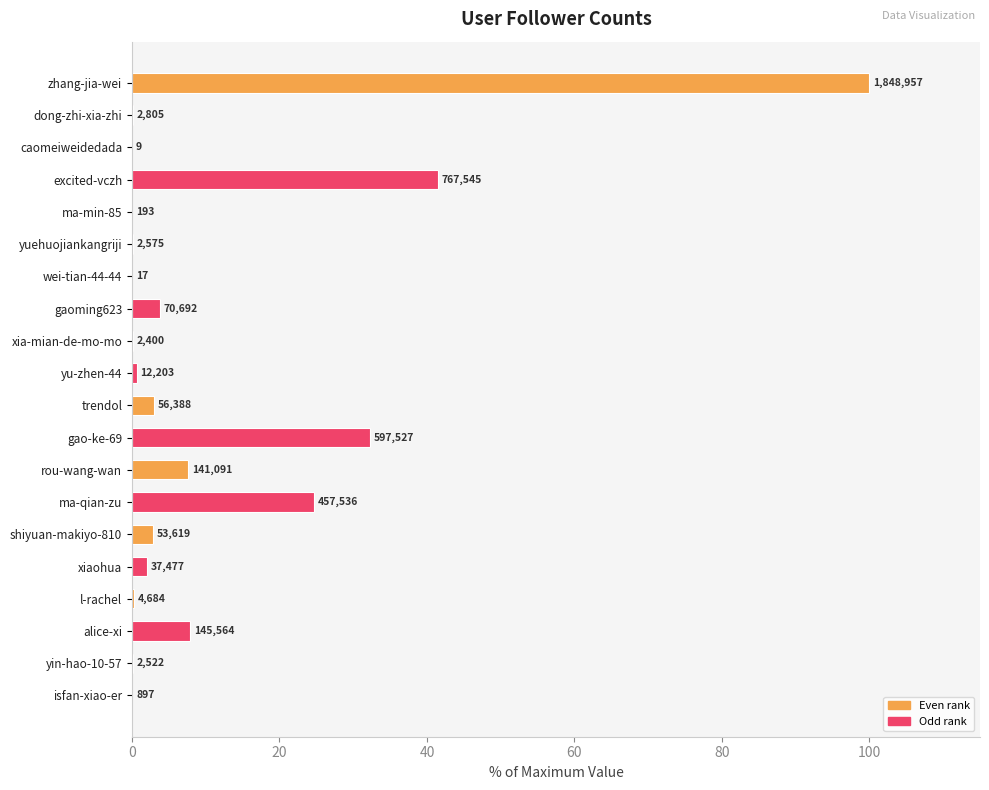

Are the bars horizontal?

Yes